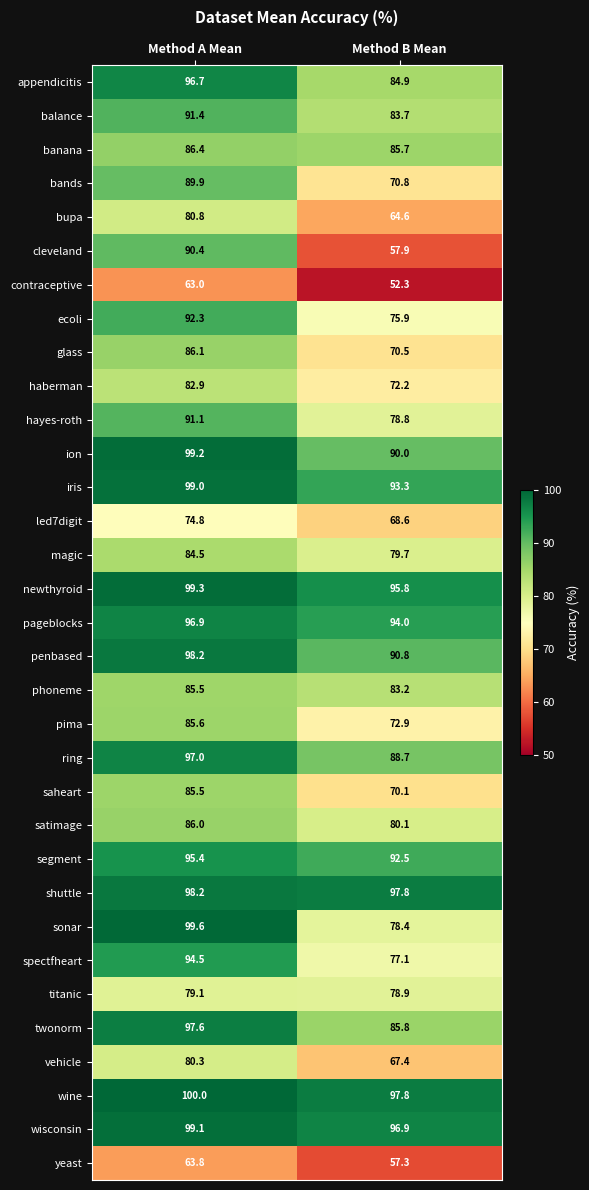

How many data points does each series have?

2